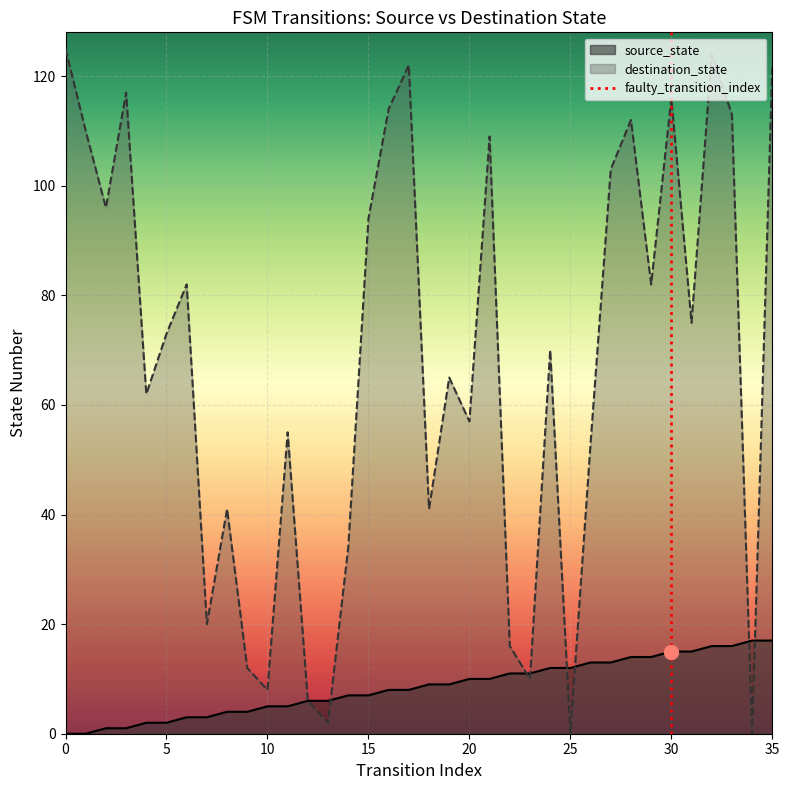

True or false: the data shows 0 at 30.

False